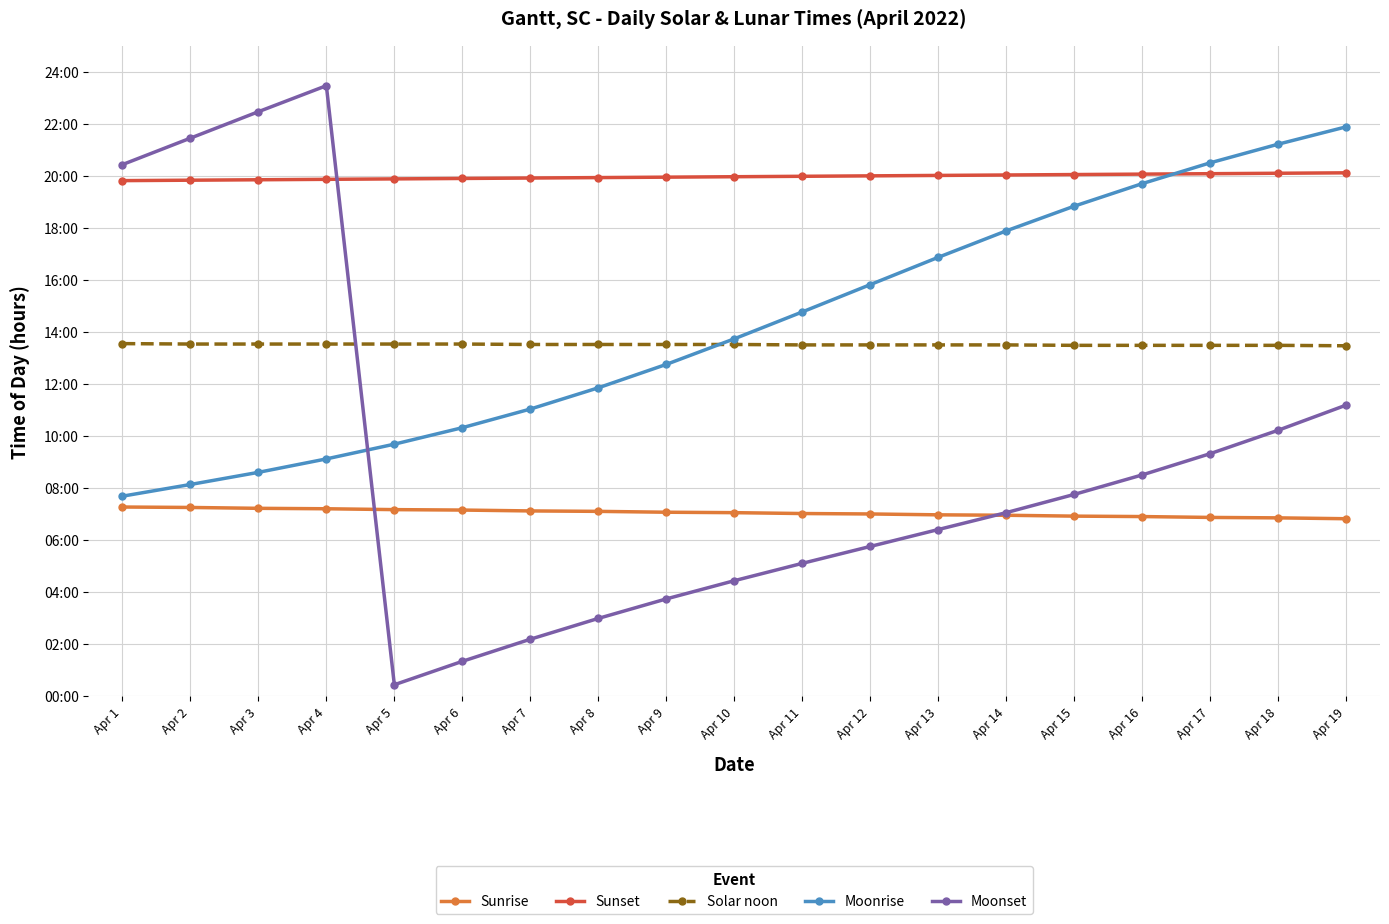

What are all the series names shown in the legend?

Sunrise, Sunset, Solar noon, Moonrise, Moonset